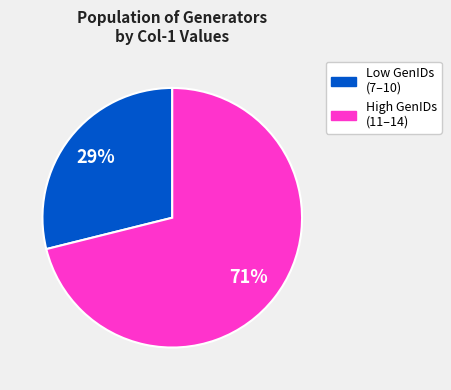

How many segments does this pie chart have?

2